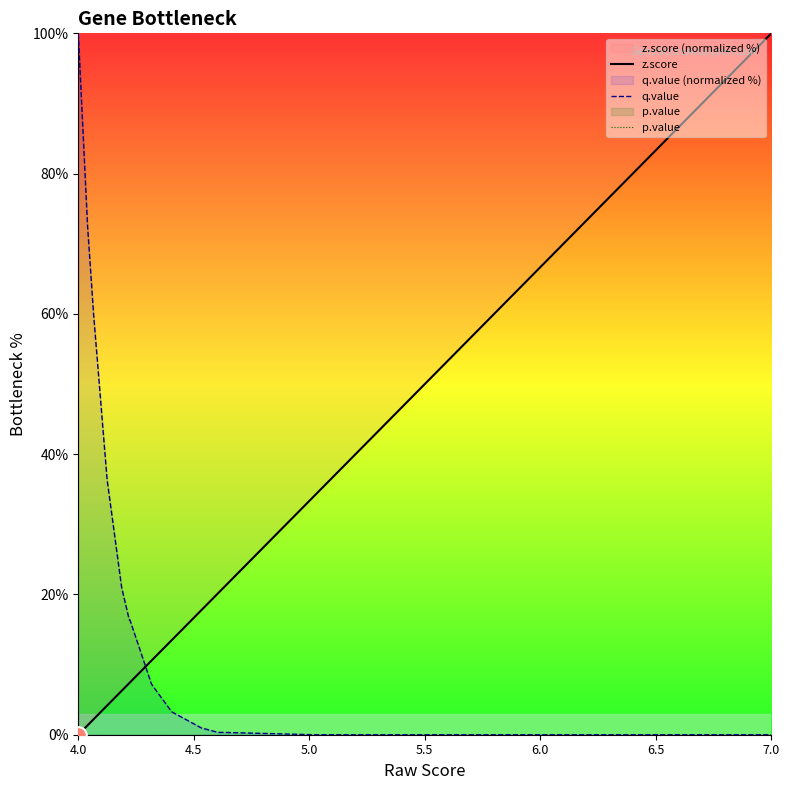

At how many categories does at least one series exceed 85?

2